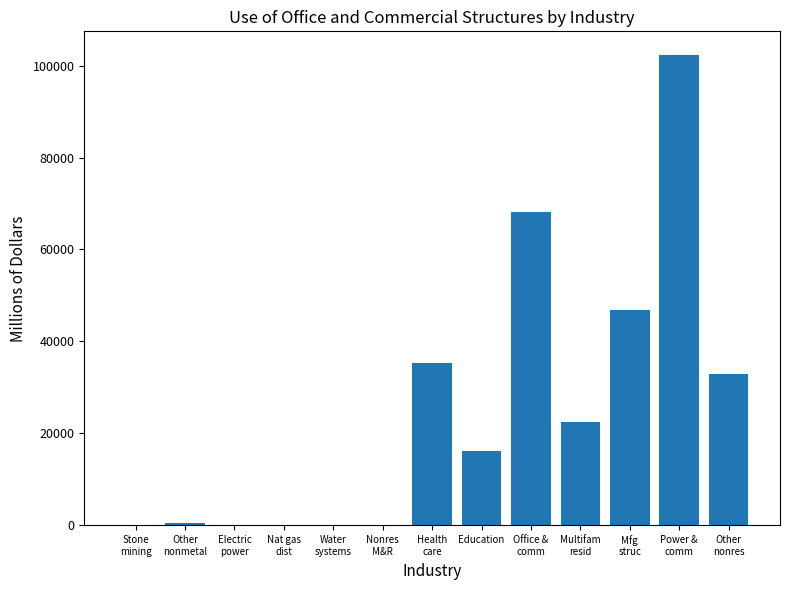

The chart shows a value of 35375 at Health
care. True or false?

True